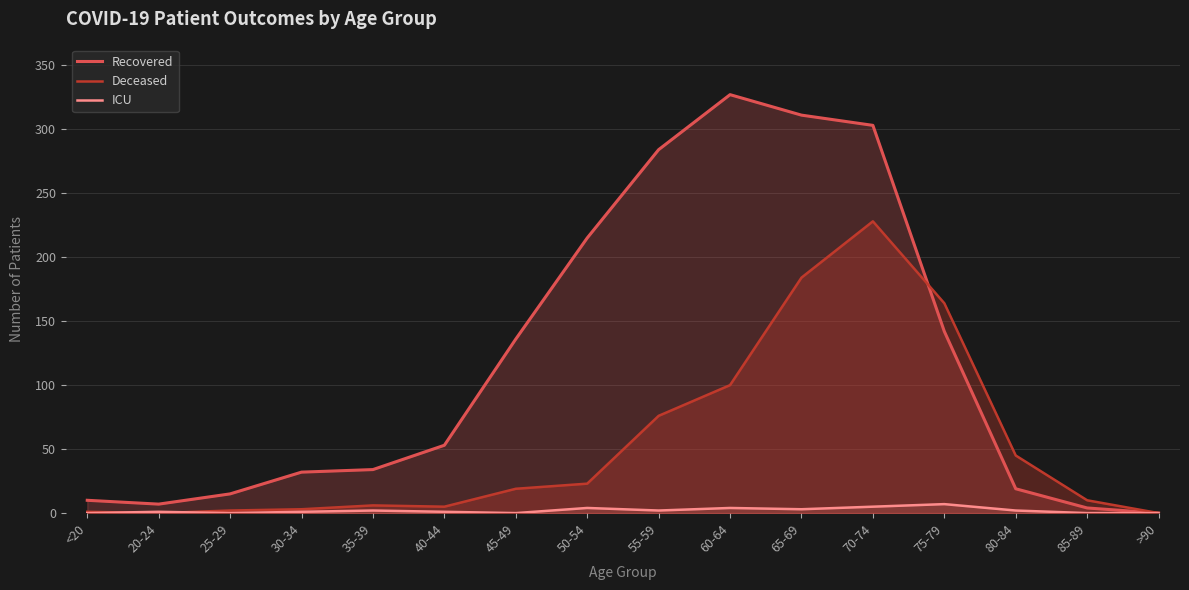

In ICU, how many points are lower than both neighbors (excluding endpoints)?

4